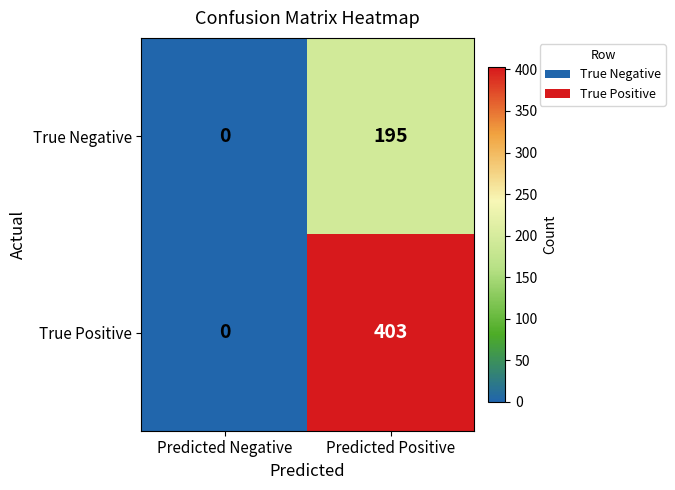

What is the difference between the maximum and minimum values in the True Positive series?

403